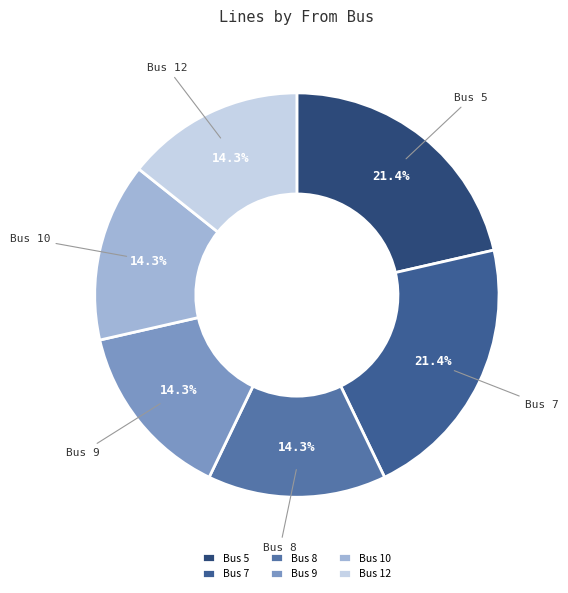

What is the ratio of the value at Bus 12 to the value at Bus 10?

1.0